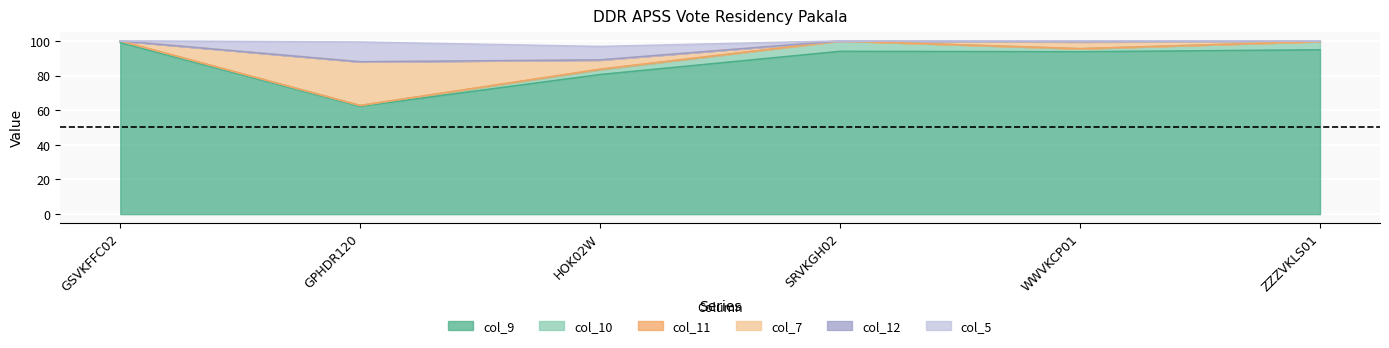

How many categories are shown in the chart?

6